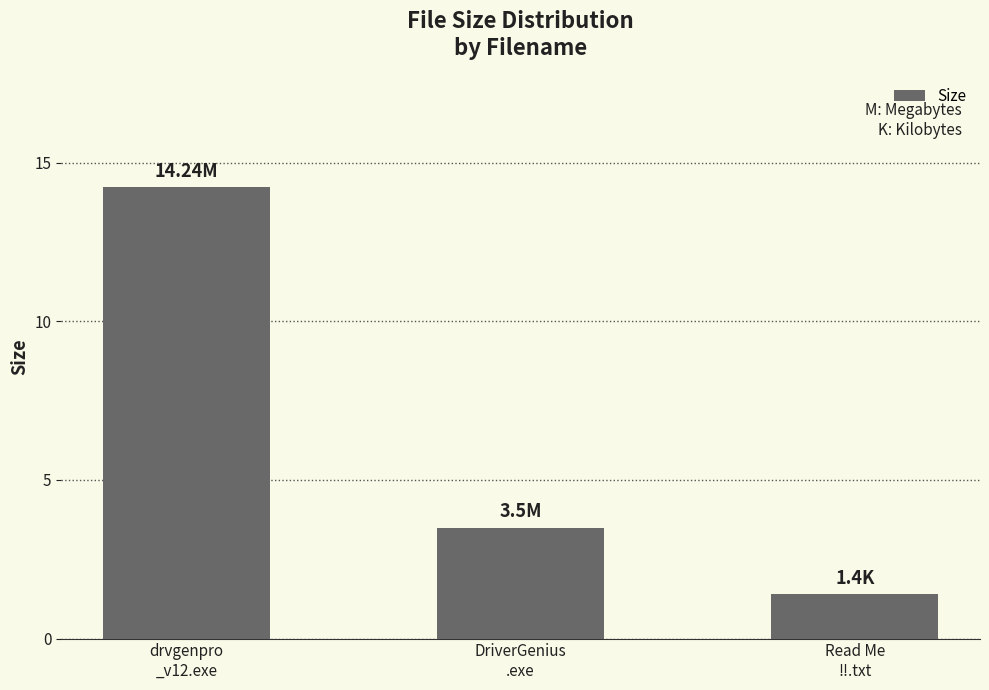

Reading right to left, transcribe all the data shown in this chart.

Read Me
!!.txt=1.4	DriverGenius
.exe=3.5	drvgenpro
_v12.exe=14.2